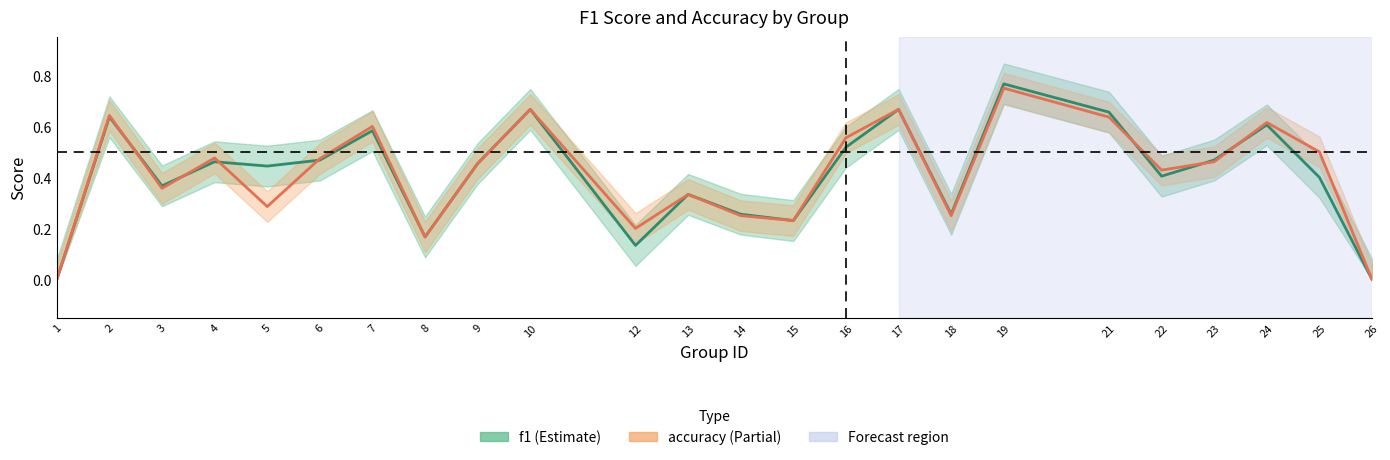

Reading left to right, transcribe all the data shown in this chart.

f1: 1=0.0	2=0.6	3=0.4	4=0.5	5=0.4	6=0.5	7=0.6	8=0.2	9=0.5	10=0.7	12=0.1	13=0.3	14=0.3	15=0.2	16=0.5	17=0.7	18=0.3	19=0.8	21=0.7	22=0.4	23=0.5	24=0.6	25=0.4	26=0.0
accuracy: 1=0.0	2=0.6	3=0.4	4=0.5	5=0.3	6=0.5	7=0.6	8=0.2	9=0.5	10=0.7	12=0.2	13=0.3	14=0.2	15=0.2	16=0.6	17=0.7	18=0.2	19=0.8	21=0.6	22=0.4	23=0.5	24=0.6	25=0.5	26=0.0